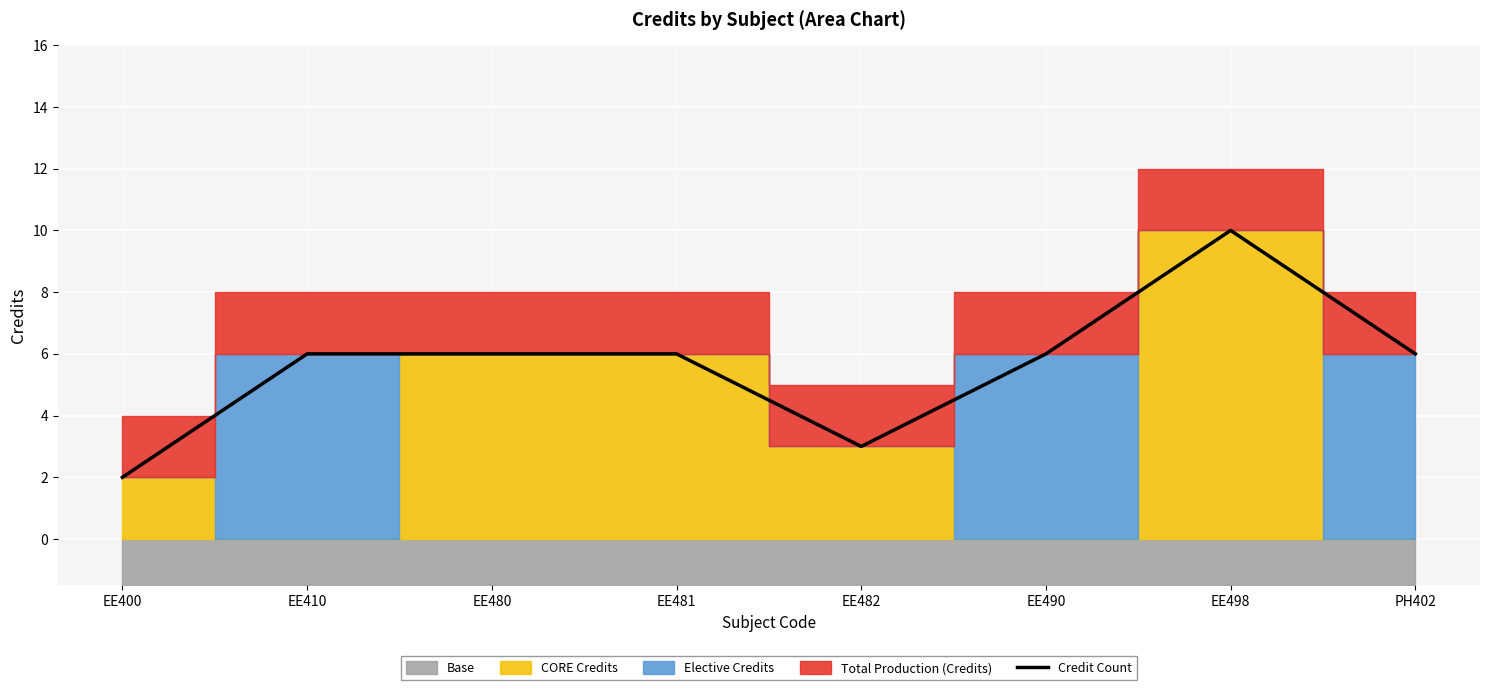

What is the maximum value for Credit Count?

10